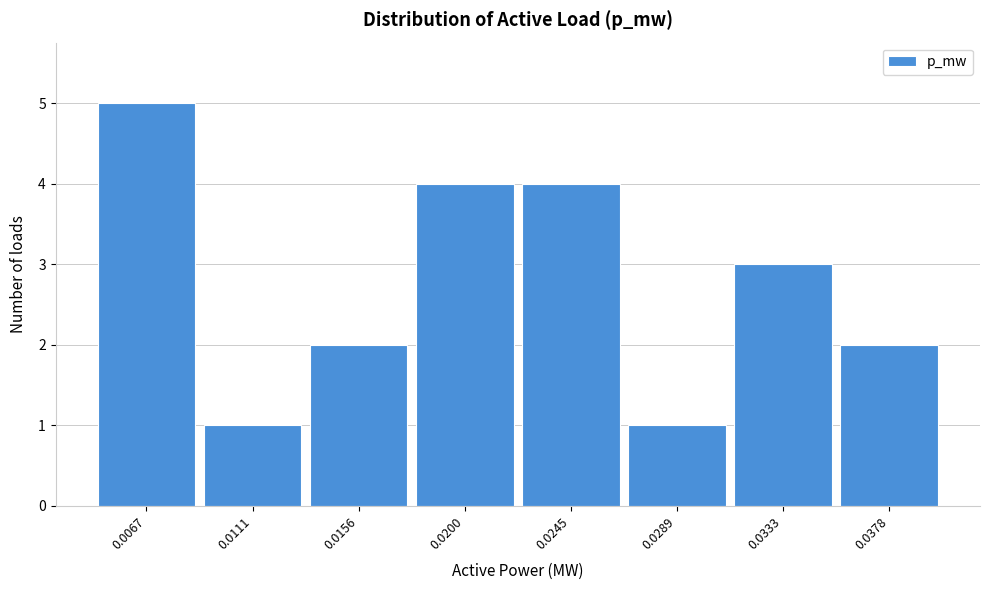

Reading right to left, what are all the values shown in this chart?

0.0378=2	0.0333=3	0.0289=1	0.0245=4	0.0200=4	0.0156=2	0.0111=1	0.0067=5